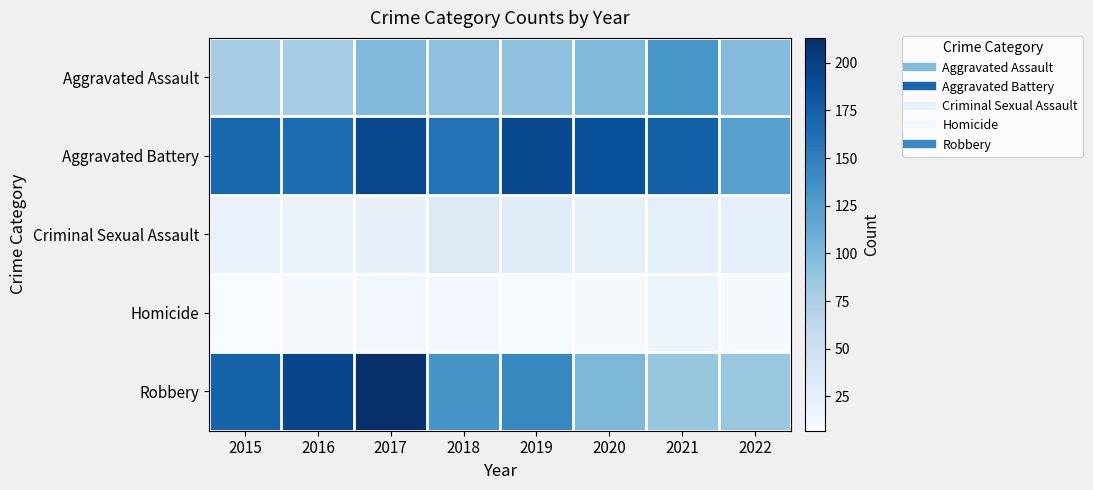

Which series has the widest spread of values?

Robbery